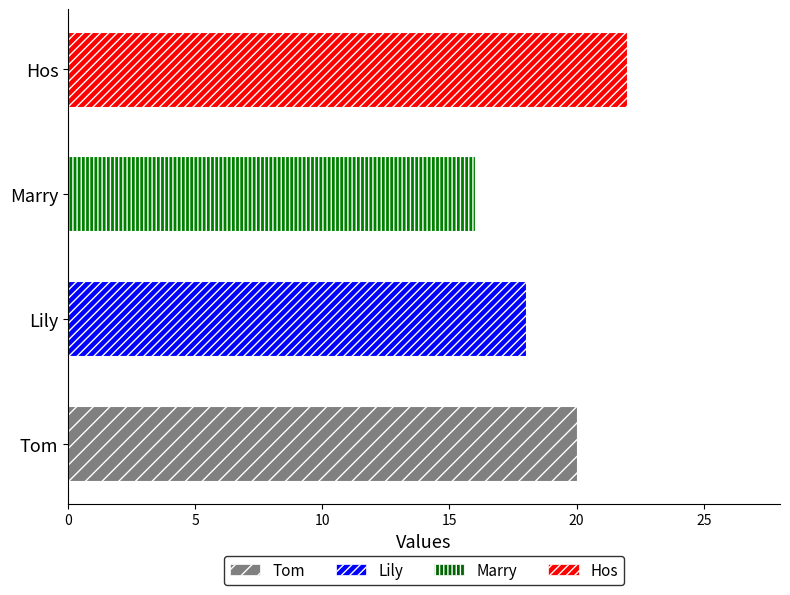

Which label corresponds to the largest value in the chart?

Hos